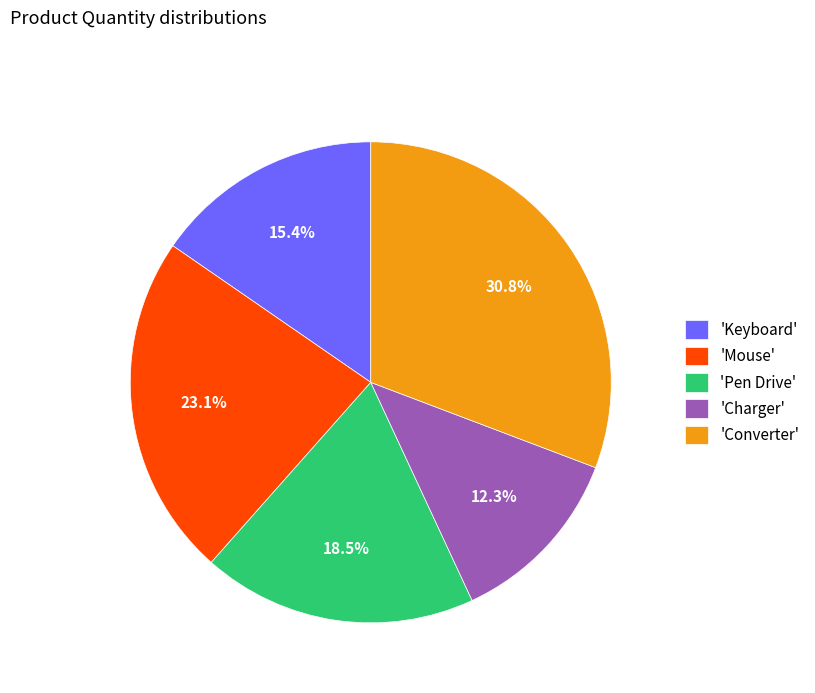

To the nearest percent, what is the difference between the largest and smallest slice percentages?

18%